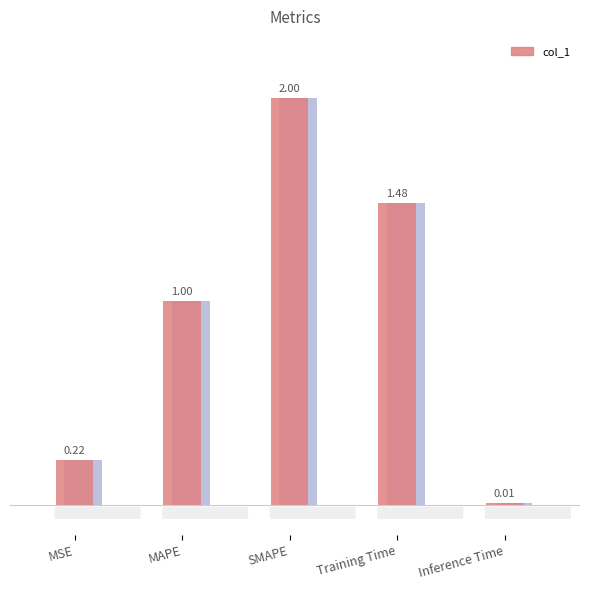

Does the chart contain any negative values?

No